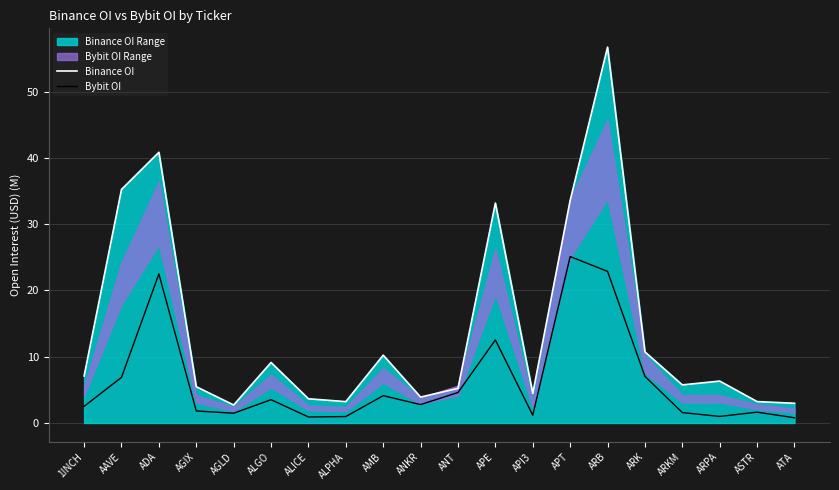

Which has a higher value, AAVE or ASTR?

AAVE